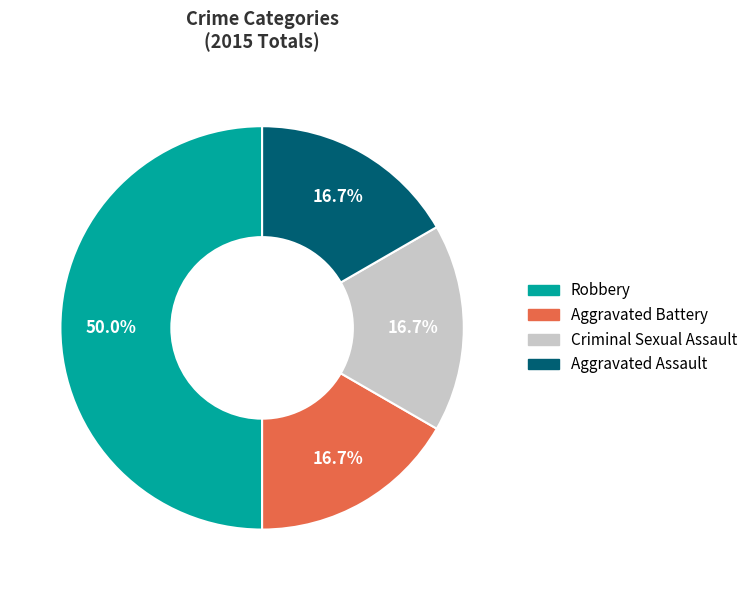

Is it true that Aggravated Battery is 31% of the pie?

False